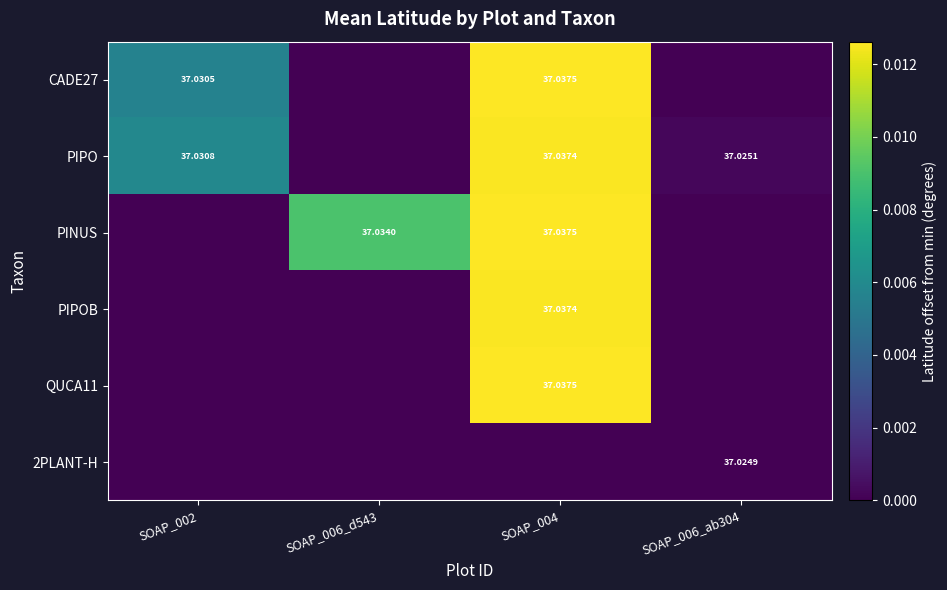

At which category is the sum across all series the highest?

SOAP_004